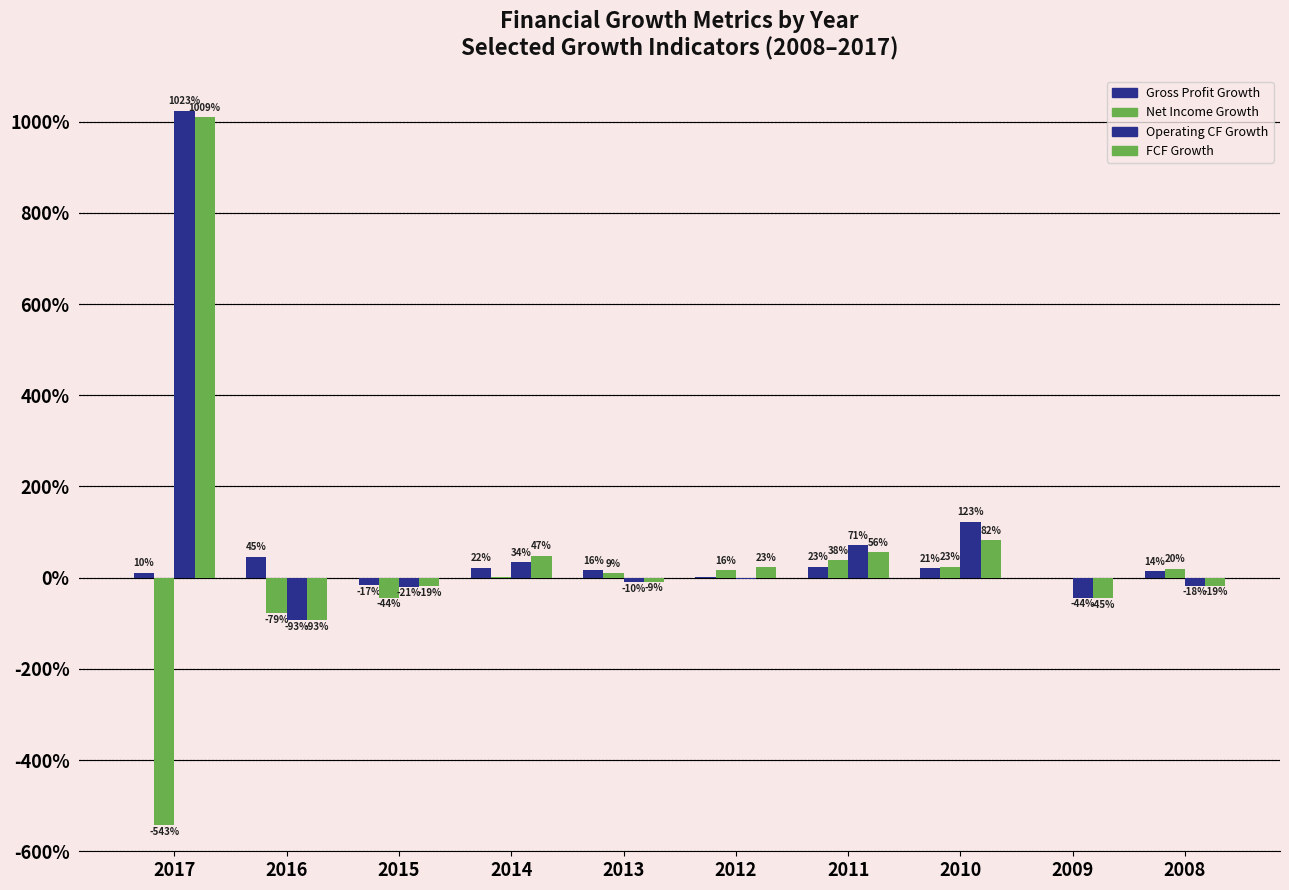

Is it true that Net Income Growth equals 0.3 at 2008?

False